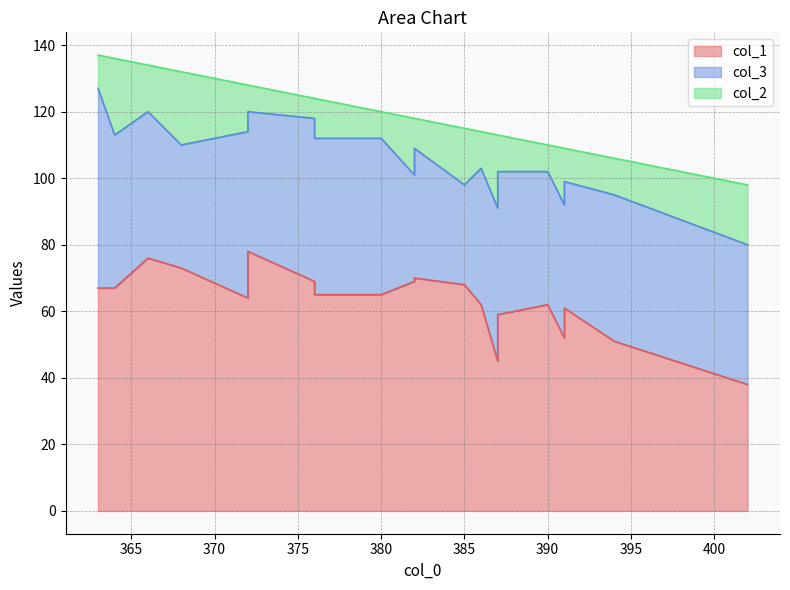

The col_1 series shows 44 at 363. True or false?

False